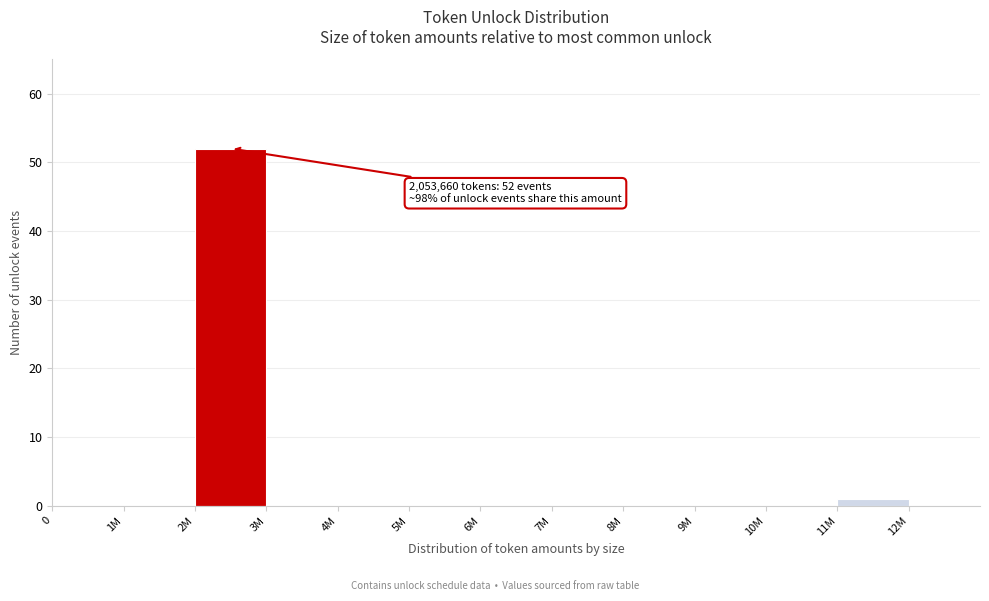

Reading left to right, extract all data points from this chart.

0=0	1M=0	2M=52	3M=0	4M=0	5M=0	6M=0	7M=0	8M=0	9M=0	10M=0	11M=1